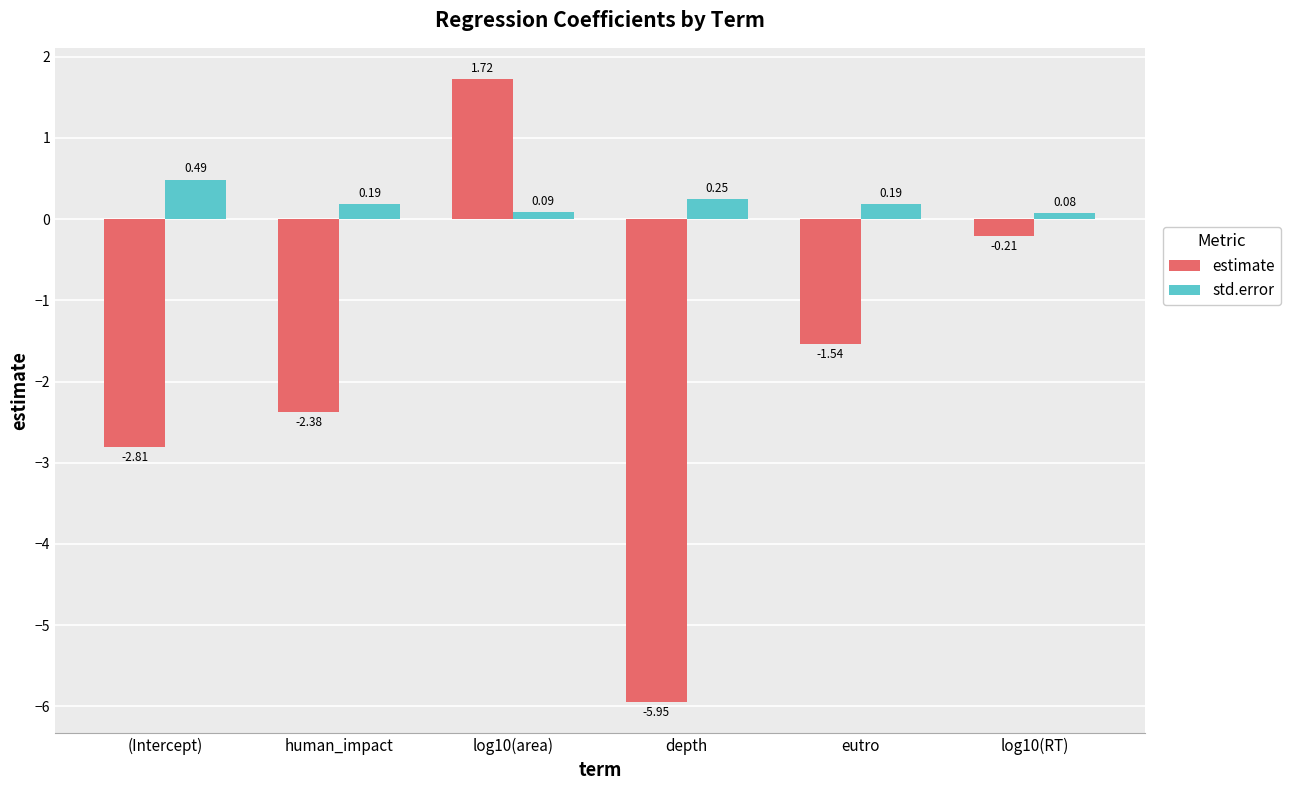

Between log10(area) and eutro, which series saw the biggest shift?

estimate